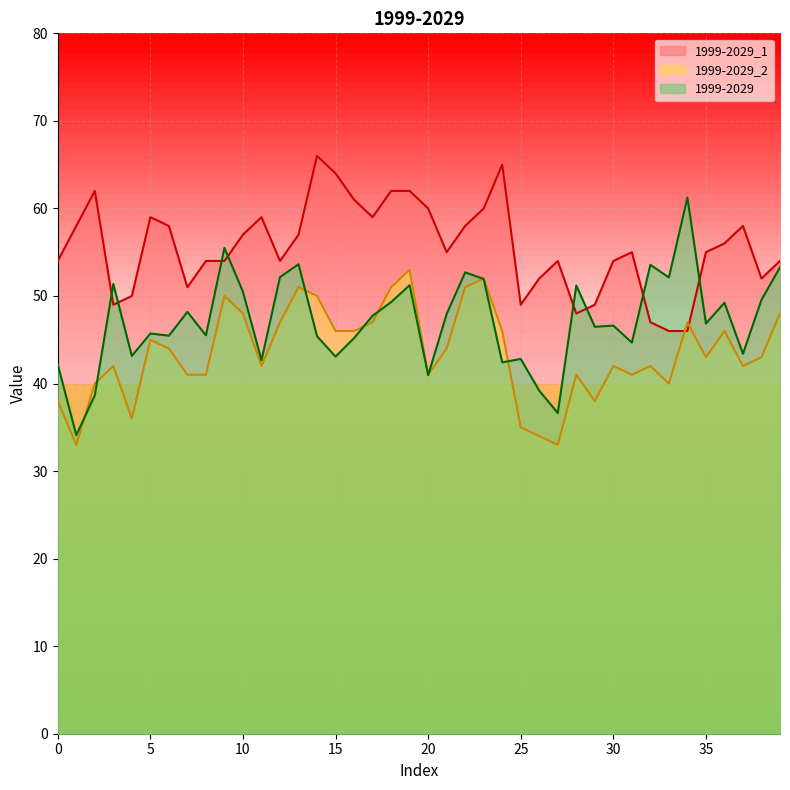

After their last crossing, which series has the higher values: 1999-2029_1 or 1999-2029?

1999-2029_1